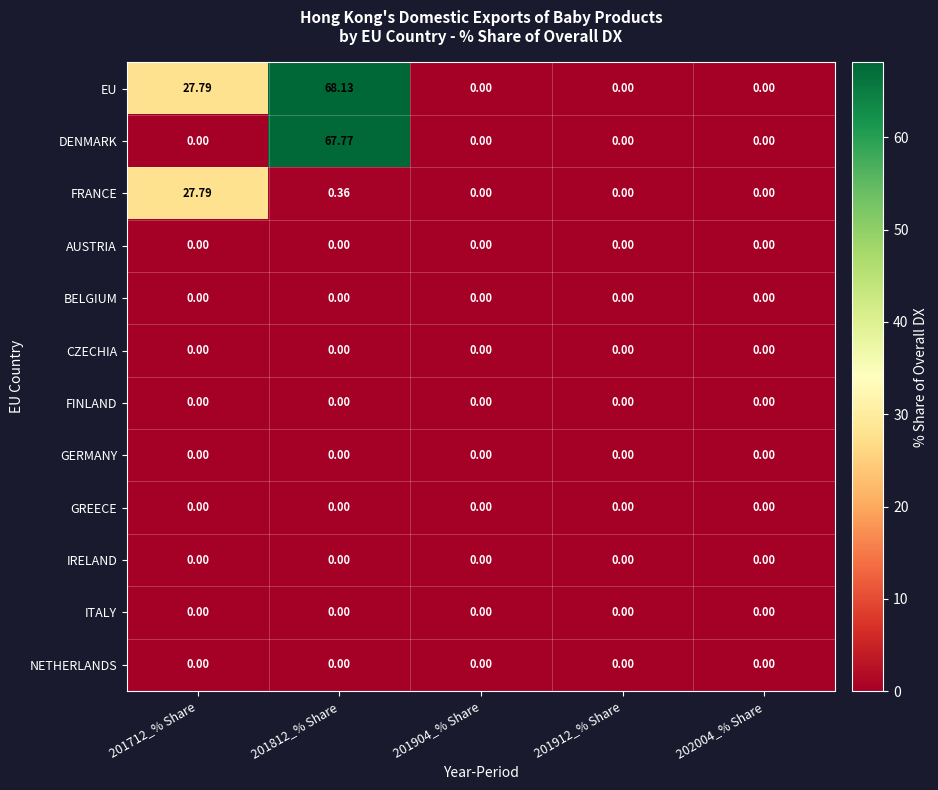

Is the value of EU at 201712_% Share greater than the value of FRANCE at 202004_% Share?

Yes